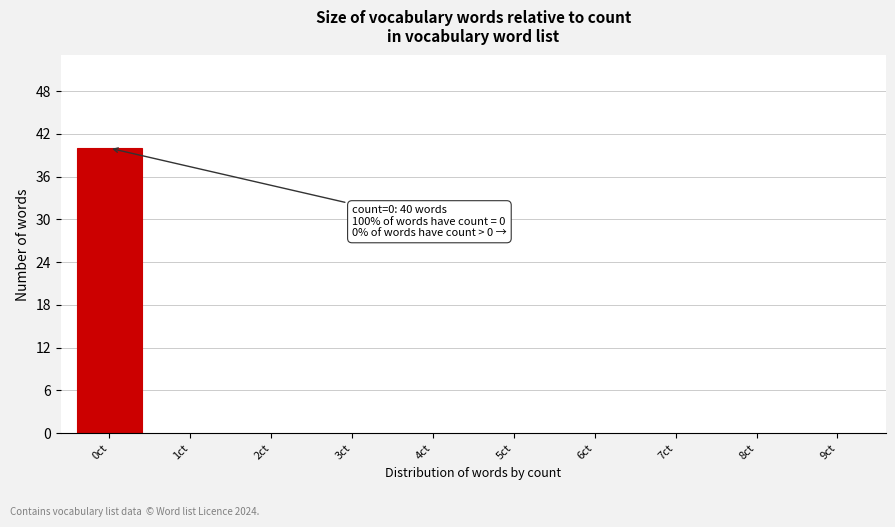

Reading left to right, extract all data points from this chart.

0ct=40	1ct=0	2ct=0	3ct=0	4ct=0	5ct=0	6ct=0	7ct=0	8ct=0	9ct=0